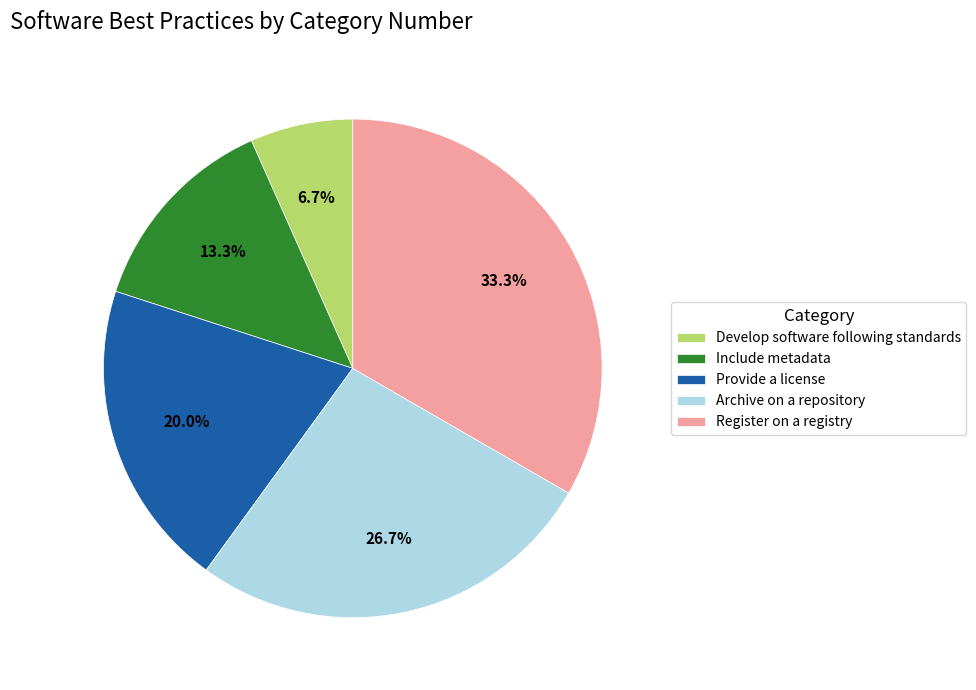

Which has a higher value, Provide a license or Develop software following standards?

Provide a license